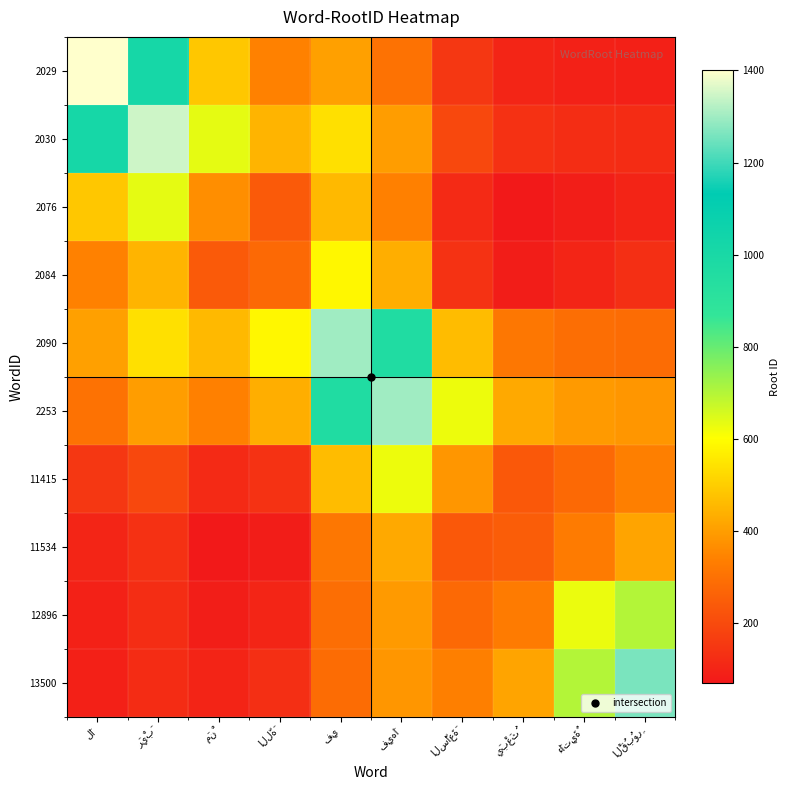

Reading left to right, what are all the values shown in this chart?

2029: لَا=1400.0	رَيْبَ=1017.5	مَنْ=484.9	اللَّهَ=341.3	فِي=406.5	فِيهَا=301.1	السَّاعَةَ=147.5	يَبْعَثُ=100.9	ءَاتِيَةٌ=91.9	الْقُبُورِ=89.4
2030: لَا=1017.5	رَيْبَ=1347.0	مَنْ=634.9	اللَّهَ=446.2	فِي=537.9	فِيهَا=398.5	السَّاعَةَ=193.2	يَبْعَثُ=131.8	ءَاتِيَةٌ=120.8	الْقُبُورِ=118.3
2076: لَا=484.9	رَيْبَ=634.9	مَنْ=367.0	اللَّهَ=239.3	فِي=457.2	فِيهَا=338.7	السَّاعَةَ=113.2	يَبْعَثُ=68.6	ءَاتِيَةٌ=82.1	الْقُبُورِ=99.6
2084: لَا=341.3	رَيْبَ=446.2	مَنْ=239.3	اللَّهَ=279.0	فِي=584.5	فِيهَا=433.0	السَّاعَةَ=135.0	يَبْعَثُ=79.4	ءَاتِيَةٌ=101.0	الْقُبُورِ=127.2
2090: لَا=406.5	رَيْبَ=537.9	مَنْ=457.2	اللَّهَ=584.5	فِي=1299.0	فِيهَا=962.3	السَّاعَةَ=462.1	يَبْعَثُ=314.5	ءَاتِيَةٌ=289.9	الْقُبُورِ=285.5
2253: لَا=301.1	رَيْبَ=398.5	مَنْ=338.7	اللَّهَ=433.0	فِي=962.3	فِيهَا=1299.0	السَّاعَةَ=623.8	يَبْعَثُ=424.5	ءَاتِيَةٌ=391.3	الْقُبُورِ=385.4
11415: لَا=147.5	رَيْبَ=193.2	مَنْ=113.2	اللَّهَ=135.0	فِي=462.1	فِيهَا=623.8	السَّاعَةَ=385.0	يَبْعَثُ=234.5	ءَاتِيَةٌ=277.4	الْقُبُورِ=334.4
11534: لَا=100.9	رَيْبَ=131.8	مَنْ=68.6	اللَّهَ=79.4	فِي=314.5	فِيهَا=424.5	السَّاعَةَ=234.5	يَبْعَثُ=248.0	ءَاتِيَةٌ=323.7	الْقُبُورِ=413.8
12896: لَا=91.9	رَيْبَ=120.8	مَنْ=82.1	اللَّهَ=101.0	فِي=289.9	فِيهَا=391.3	السَّاعَةَ=277.4	يَبْعَثُ=323.7	ءَاتِيَةٌ=626.0	الْقُبُورِ=698.6
13500: لَا=89.4	رَيْبَ=118.3	مَنْ=99.6	اللَّهَ=127.2	فِي=285.5	فِيهَا=385.4	السَّاعَةَ=334.4	يَبْعَثُ=413.8	ءَاتِيَةٌ=698.6	الْقُبُورِ=1260.0